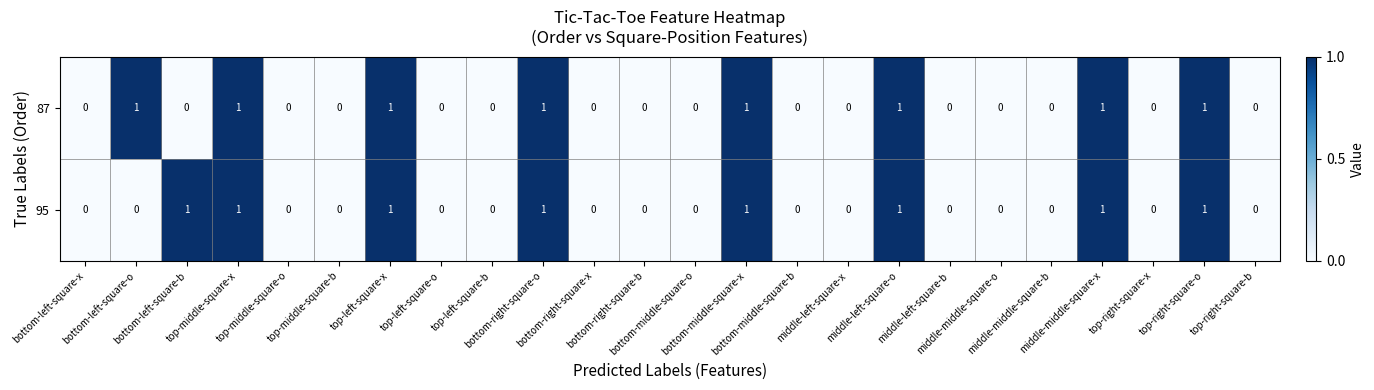

Reading left to right, transcribe all the data shown in this chart.

87: bottom-left-square-x=0	bottom-left-square-o=1	bottom-left-square-b=0	top-middle-square-x=1	top-middle-square-o=0	top-middle-square-b=0	top-left-square-x=1	top-left-square-o=0	top-left-square-b=0	bottom-right-square-o=1	bottom-right-square-x=0	bottom-right-square-b=0	bottom-middle-square-o=0	bottom-middle-square-x=1	bottom-middle-square-b=0	middle-left-square-x=0	middle-left-square-o=1	middle-left-square-b=0	middle-middle-square-o=0	middle-middle-square-b=0	middle-middle-square-x=1	top-right-square-x=0	top-right-square-o=1	top-right-square-b=0
95: bottom-left-square-x=0	bottom-left-square-o=0	bottom-left-square-b=1	top-middle-square-x=1	top-middle-square-o=0	top-middle-square-b=0	top-left-square-x=1	top-left-square-o=0	top-left-square-b=0	bottom-right-square-o=1	bottom-right-square-x=0	bottom-right-square-b=0	bottom-middle-square-o=0	bottom-middle-square-x=1	bottom-middle-square-b=0	middle-left-square-x=0	middle-left-square-o=1	middle-left-square-b=0	middle-middle-square-o=0	middle-middle-square-b=0	middle-middle-square-x=1	top-right-square-x=0	top-right-square-o=1	top-right-square-b=0